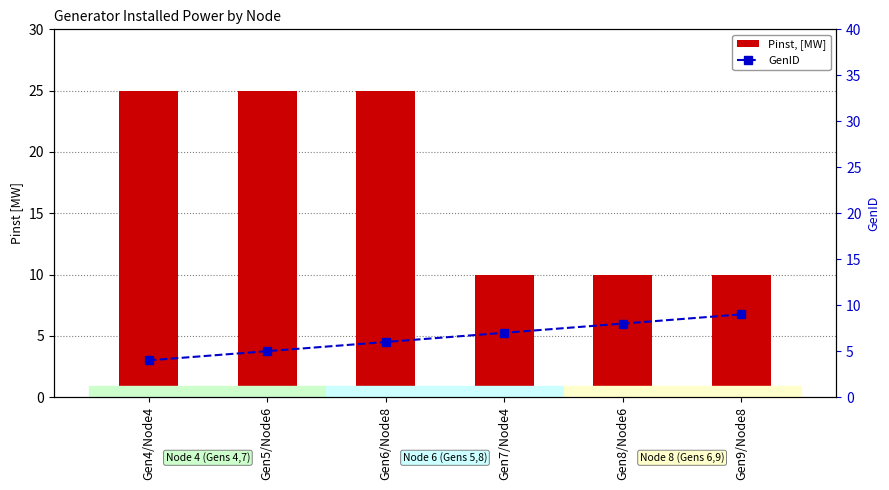

What is the label of the 5th bar from the right?

Gen5/Node6